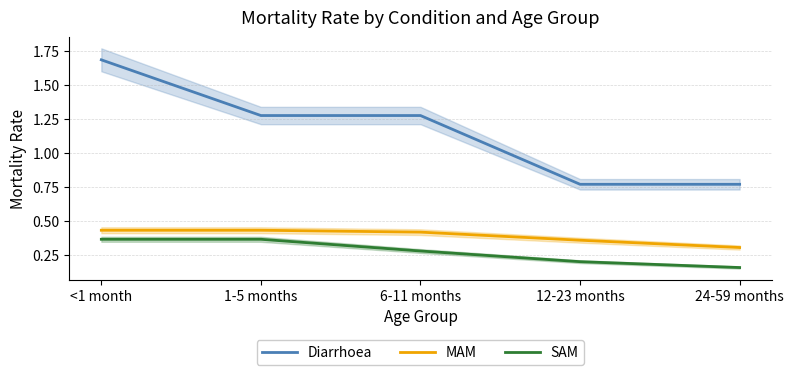

What is the average value of the MAM series?

0.4